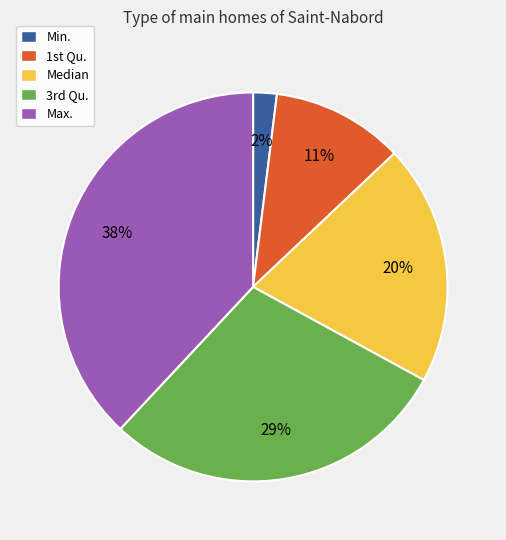

Combined, do Median and Min. account for over 50%?

No